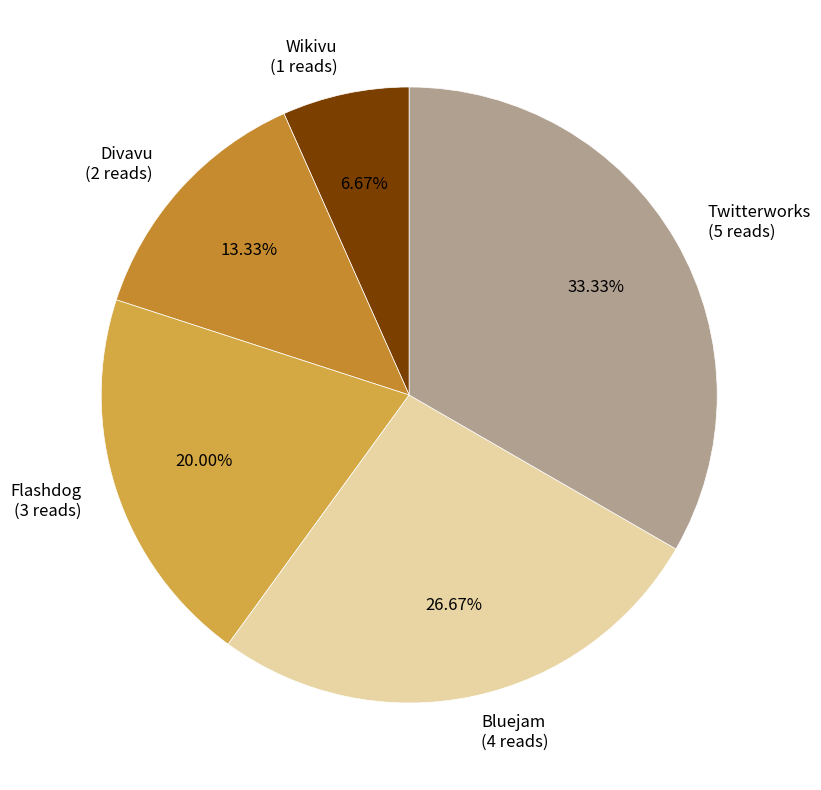

Does Flashdog represent more than half of the total?

No